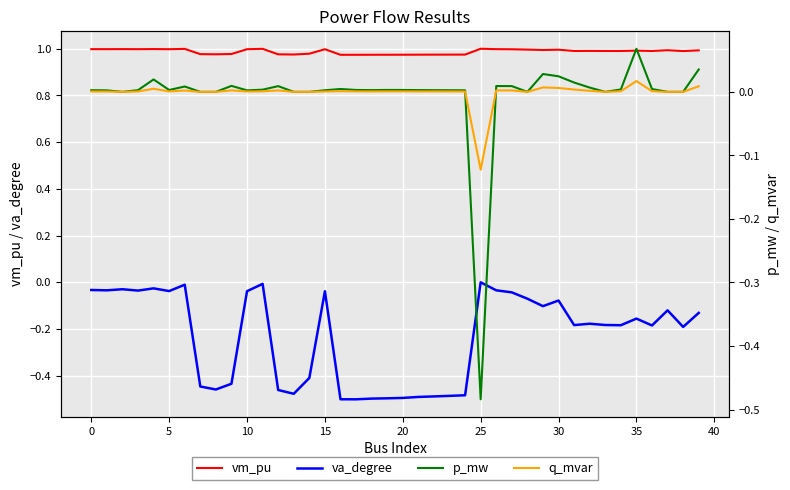

True or false: vm_pu has a value of 1.0 at 39.

True